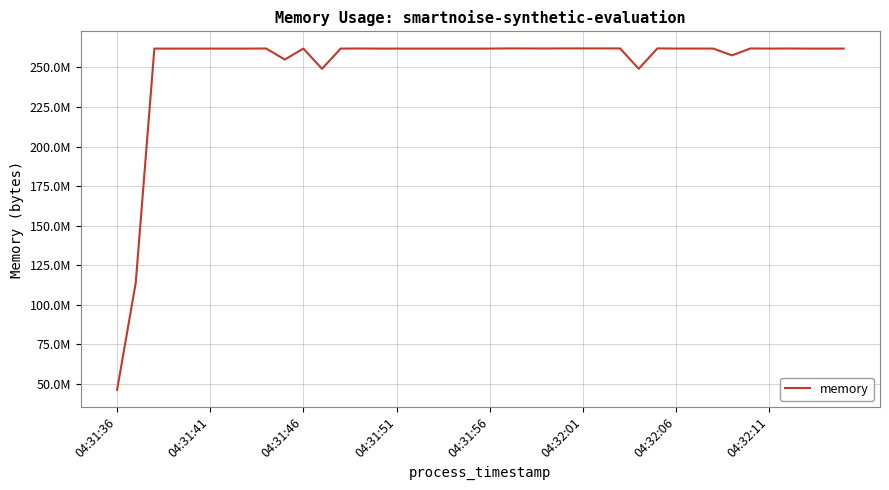

Does the chart display data point markers on the line(s)?

No